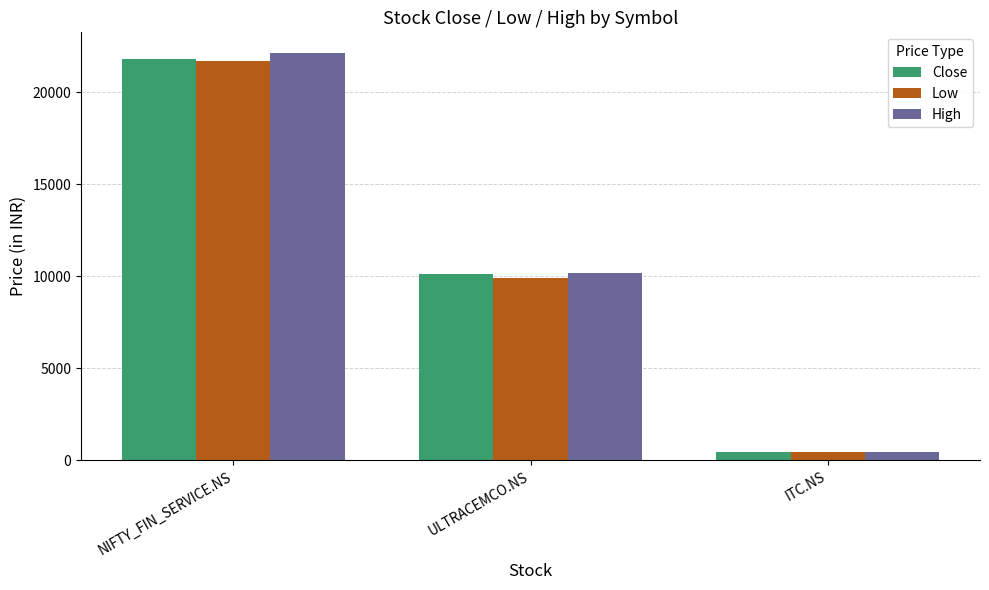

What is the difference between the highest and lowest values at NIFTY_FIN_SERVICE.NS?

429.2